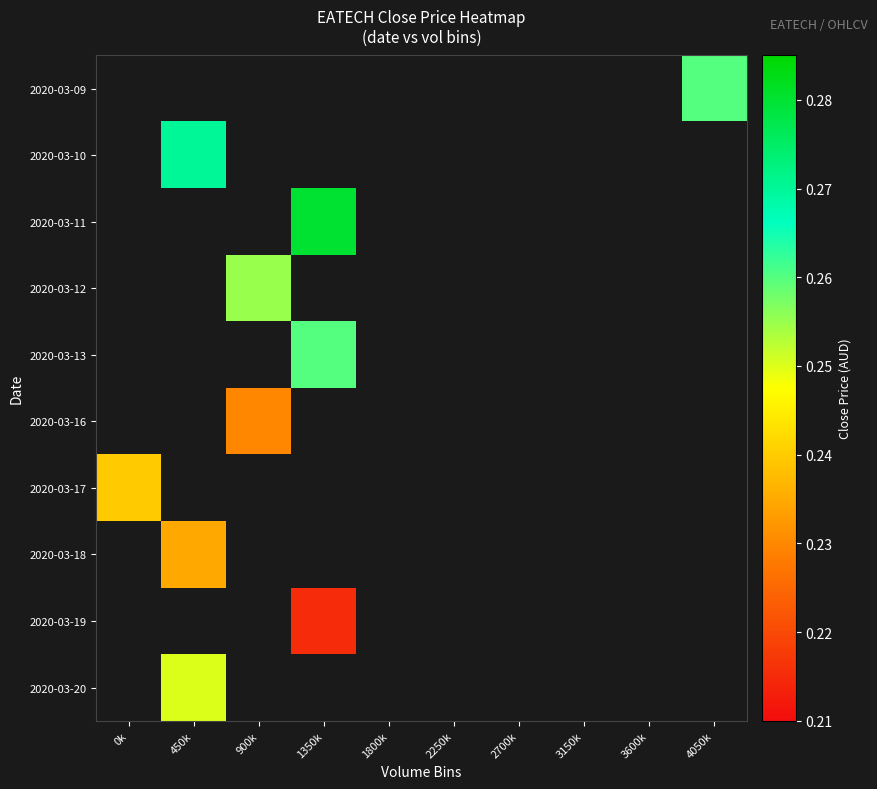

What is the minimum value shown in the chart?

0.2